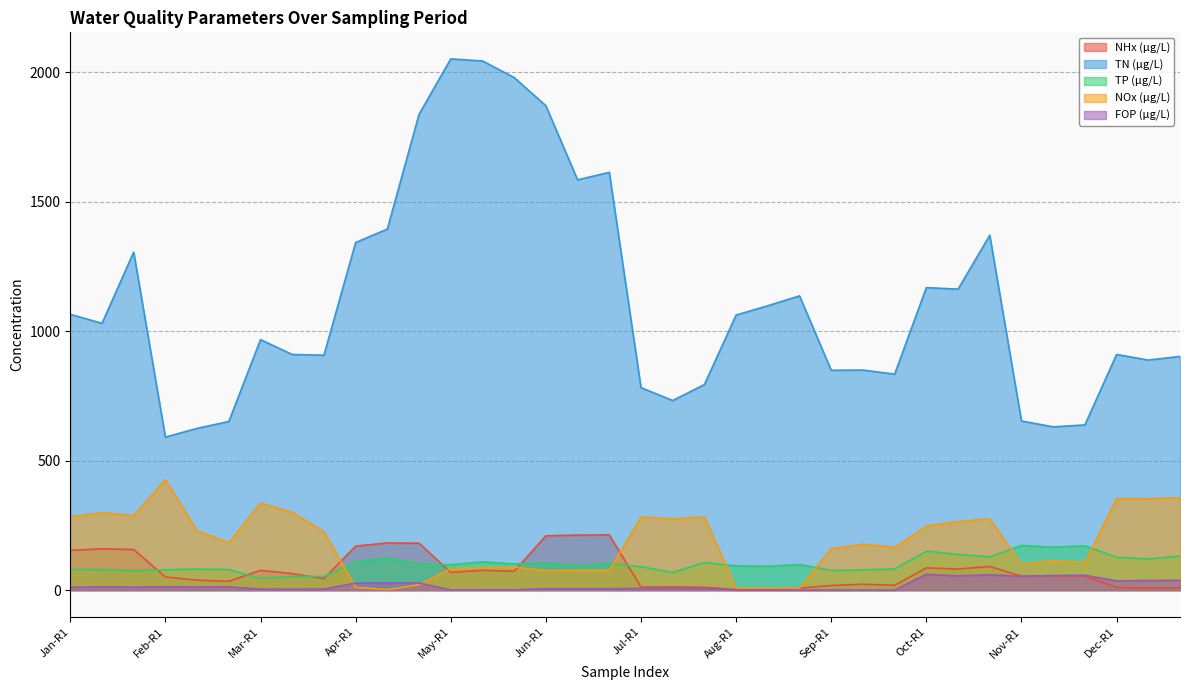

The value of TN (µg/L) at 29 is 1370.0. True or false?

True